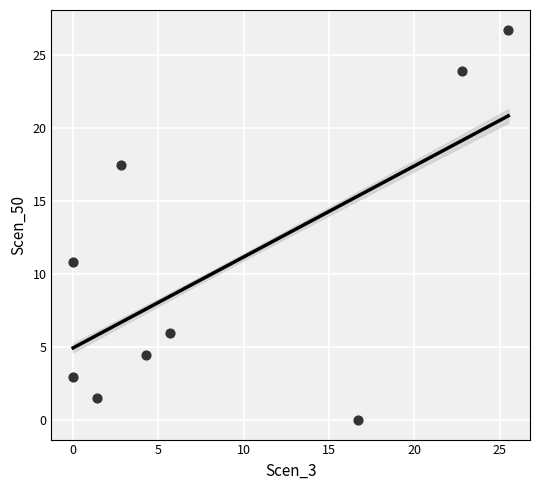

What Y value in the scatter plot is closest to 13?

10.8